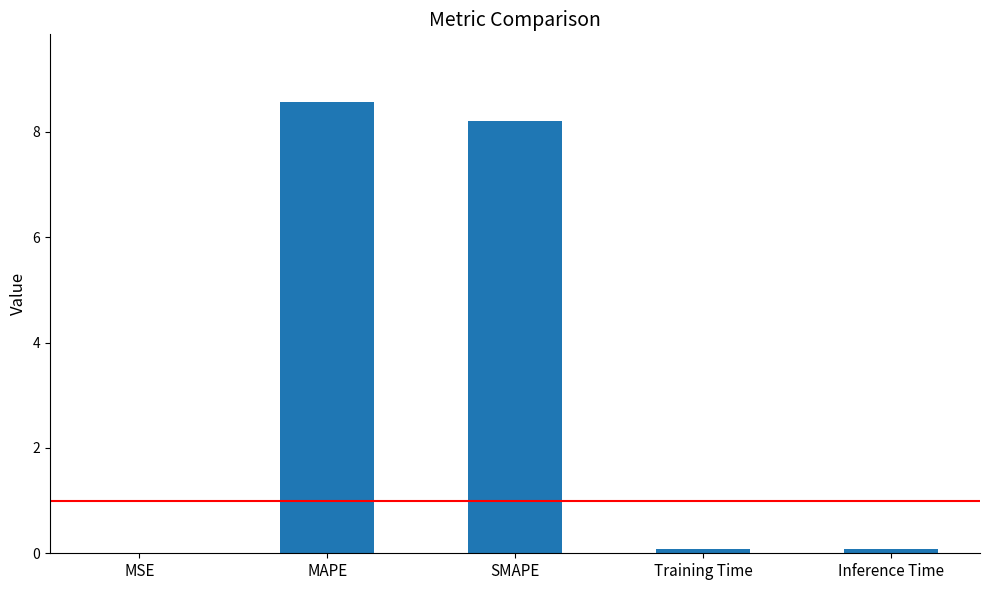

Is it true that the value at MAPE is 8.6?

True